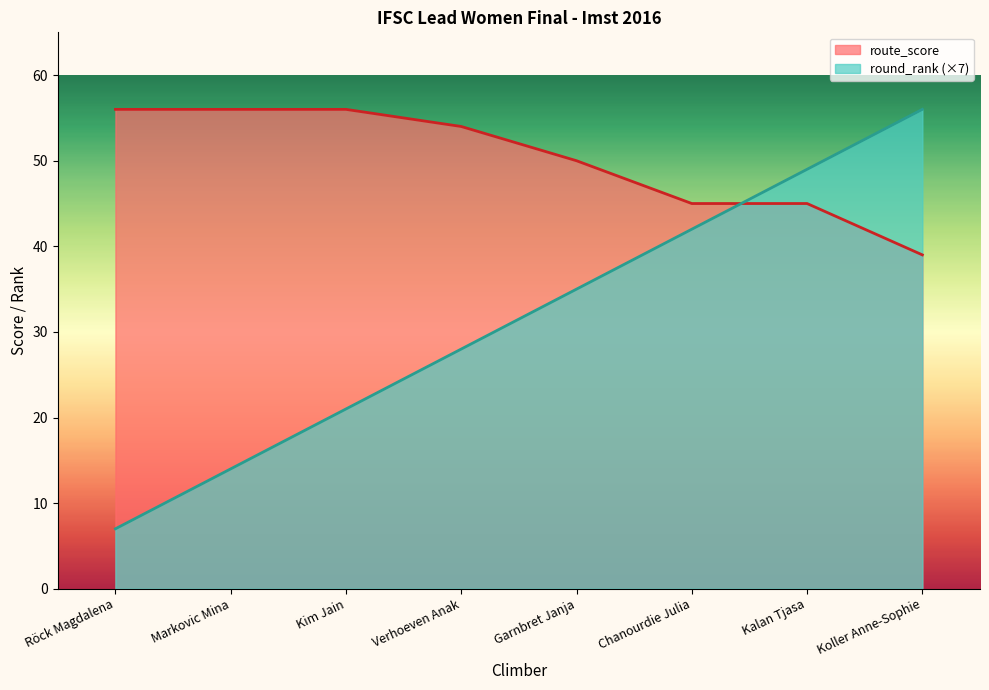

What are all the series names shown in the legend?

route_score, round_rank (×7)